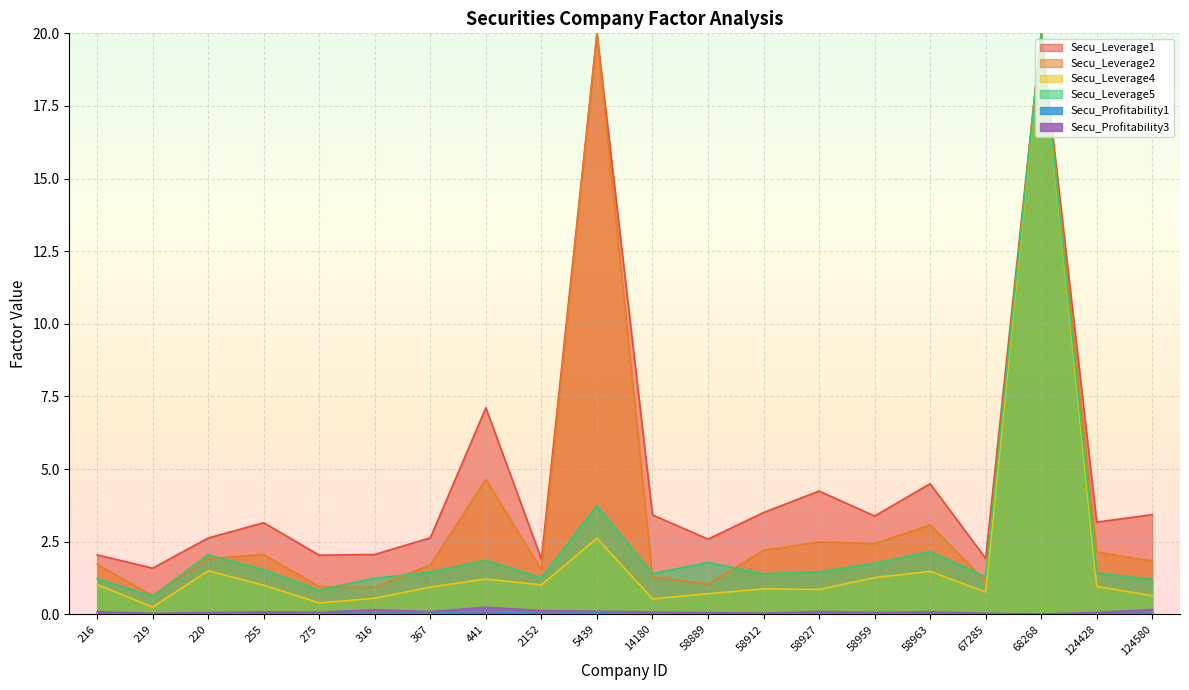

What is the lowest value of the Secu_Leverage2 series?

0.6